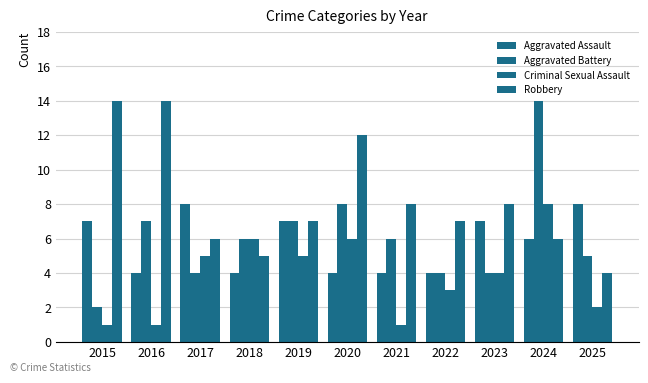

How many series are shown in this chart?

4